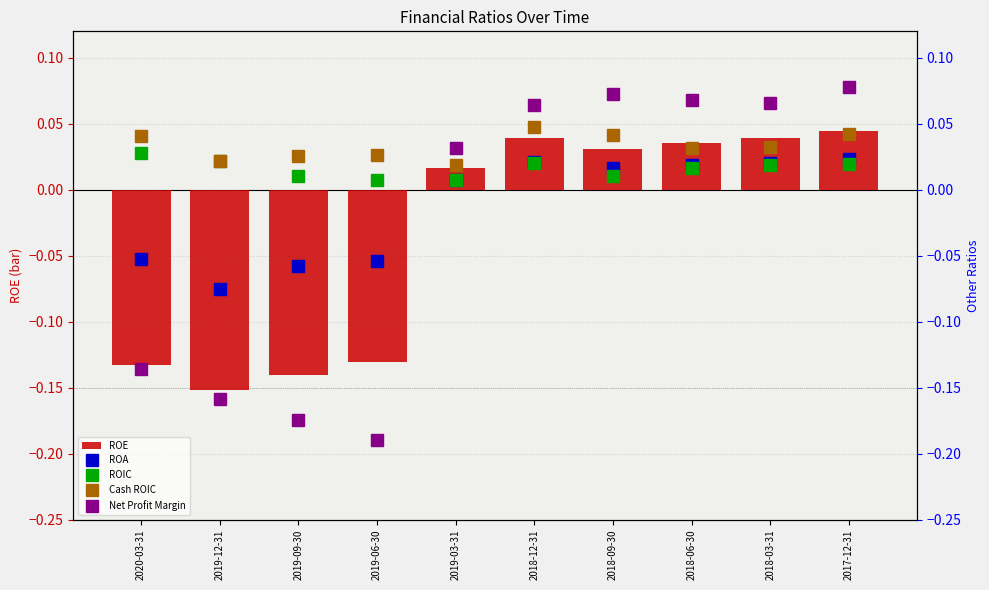

Does the chart contain stacked bars?

No